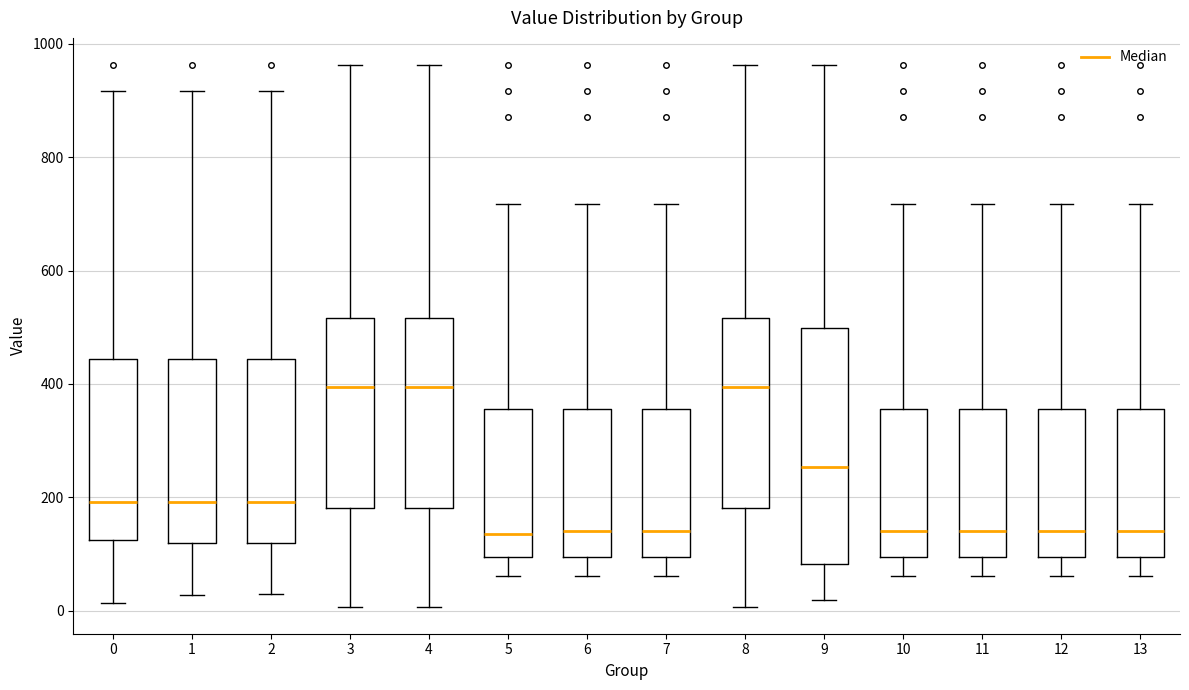

Reading left to right, transcribe this box plot: for each box, give where its median line is, the range the box spans, and where its two whiskers end, as read against the y-axis. The values are not printed on the chart, so give them approximately, as read against the axis.

0: median 200, box 120 to 440, whiskers 20 to 920
1: median 200, box 120 to 440, whiskers 20 to 920
2: median 200, box 120 to 440, whiskers 20 to 920
3: median 400, box 180 to 520, whiskers 0 to 960
4: median 400, box 180 to 520, whiskers 0 to 960
5: median 140, box 100 to 360, whiskers 60 to 720
6: median 140, box 100 to 360, whiskers 60 to 720
7: median 140, box 100 to 360, whiskers 60 to 720
8: median 400, box 180 to 520, whiskers 0 to 960
9: median 260, box 80 to 500, whiskers 20 to 960
10: median 140, box 100 to 360, whiskers 60 to 720
11: median 140, box 100 to 360, whiskers 60 to 720
12: median 140, box 100 to 360, whiskers 60 to 720
13: median 140, box 100 to 360, whiskers 60 to 720